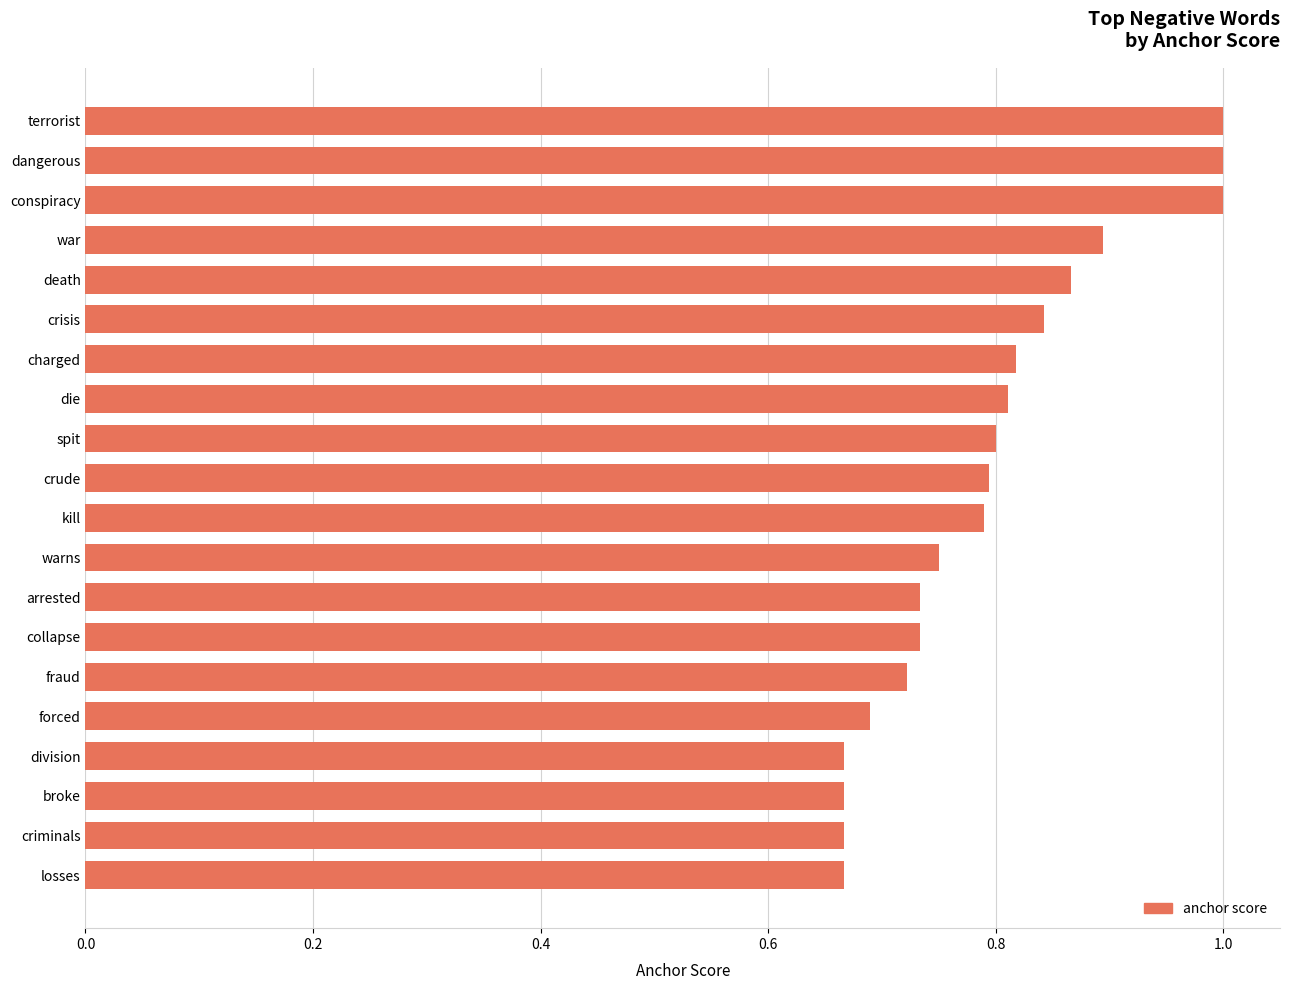

What is the difference between the maximum and second lowest values?

0.3